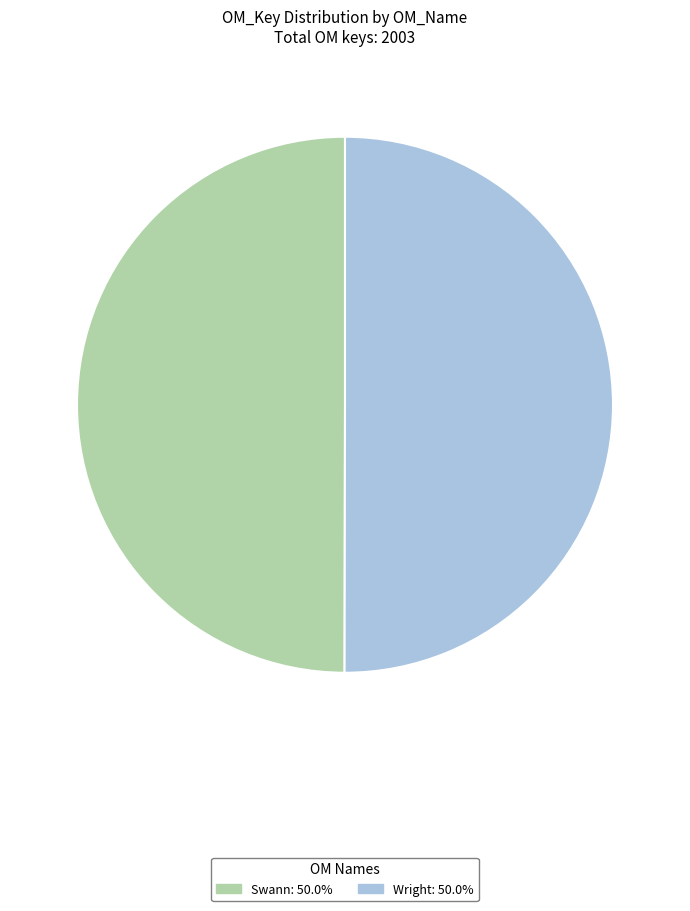

Do Swann and Wright together represent more than half of the pie?

Yes